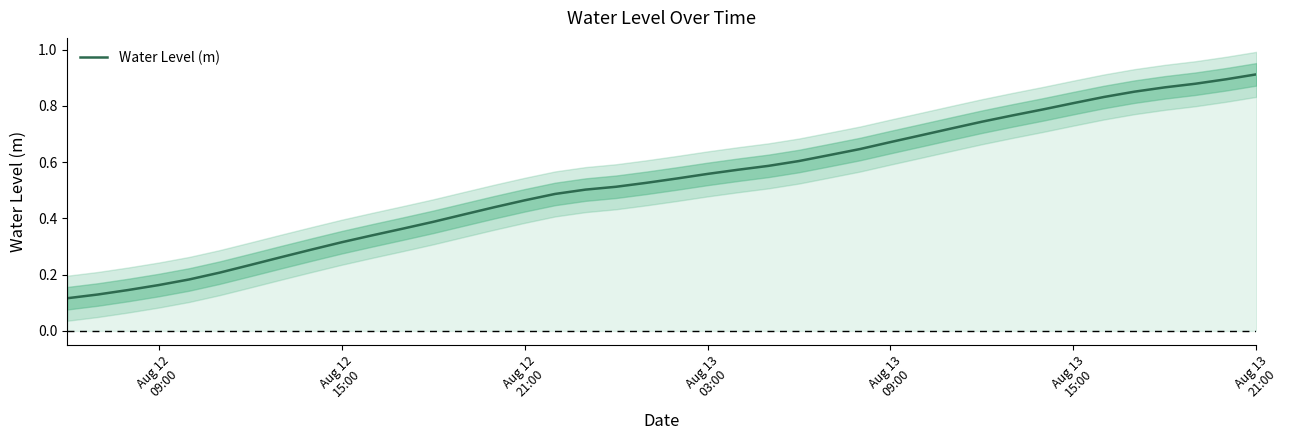

True or false: the data shows 1.1 at 32.

False